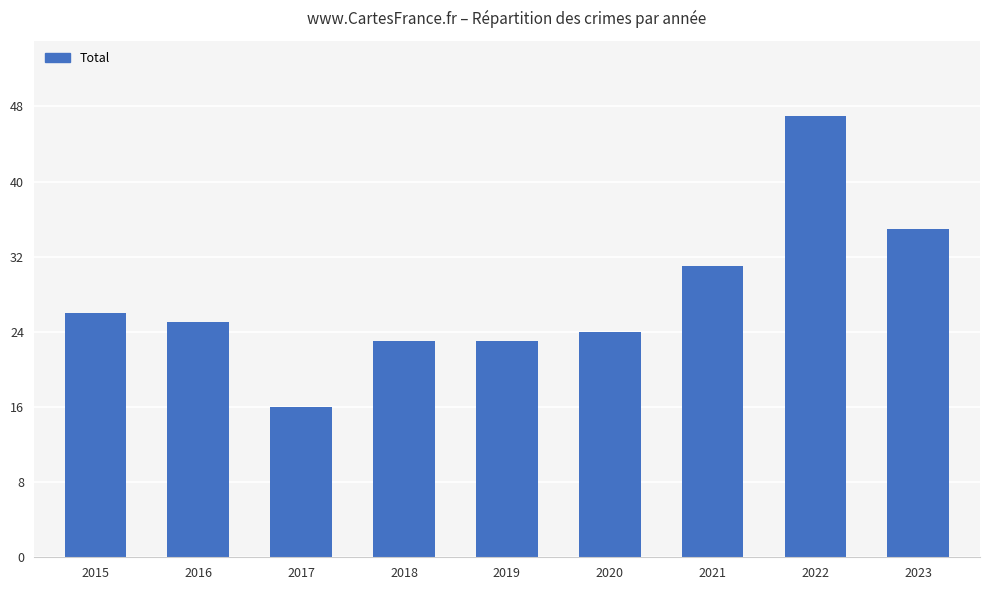

Is it true that the value at 2015 is 26?

True